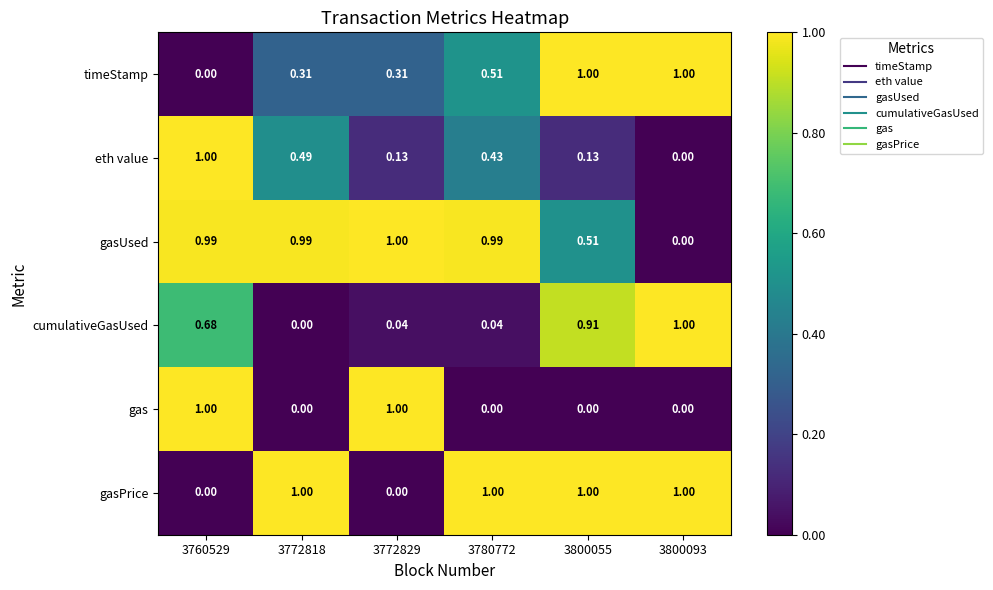

How many data points does each series have?

6